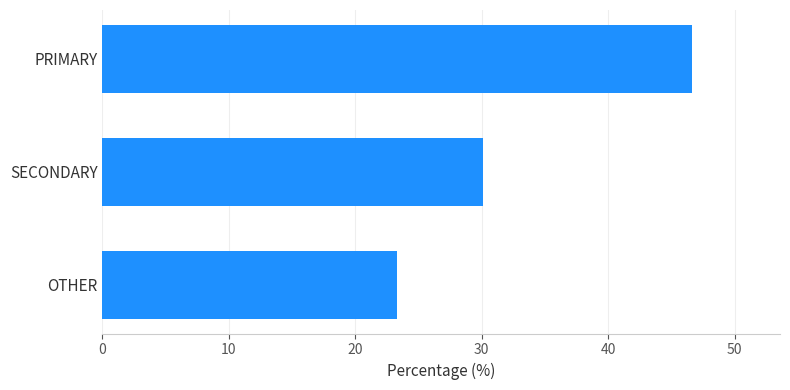

The chart shows a value of 46.6 at PRIMARY. True or false?

True